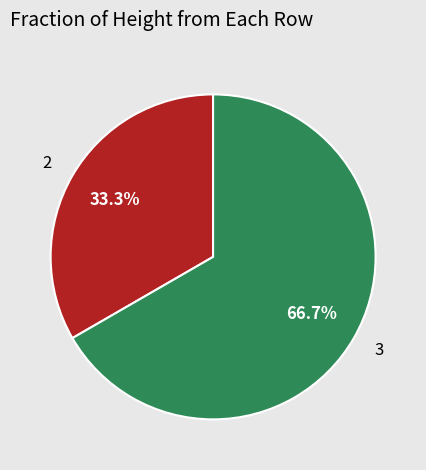

To the nearest percent, what portion does 3 represent?

67%